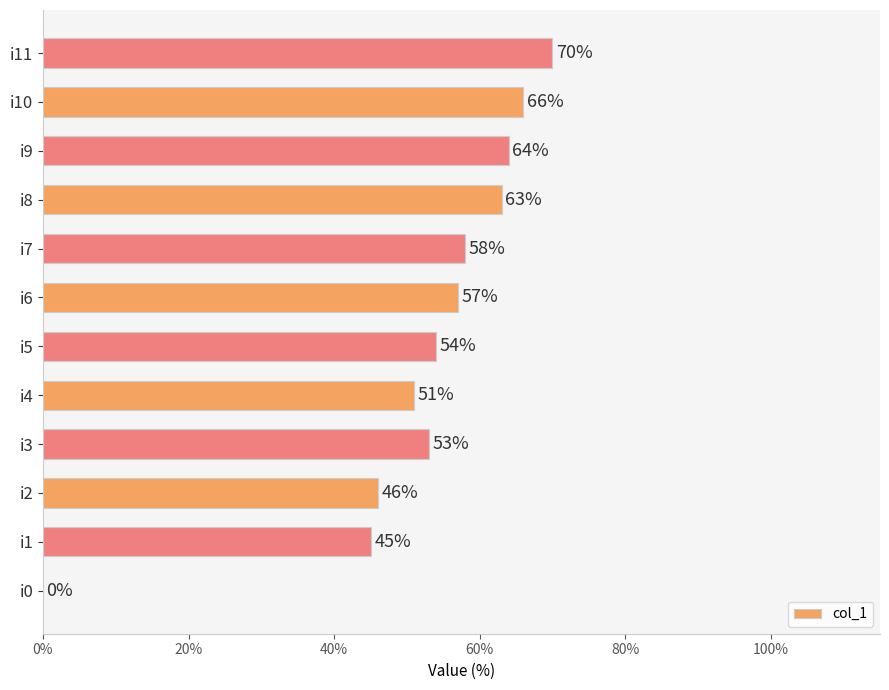

How many distinct data groups are displayed?

1